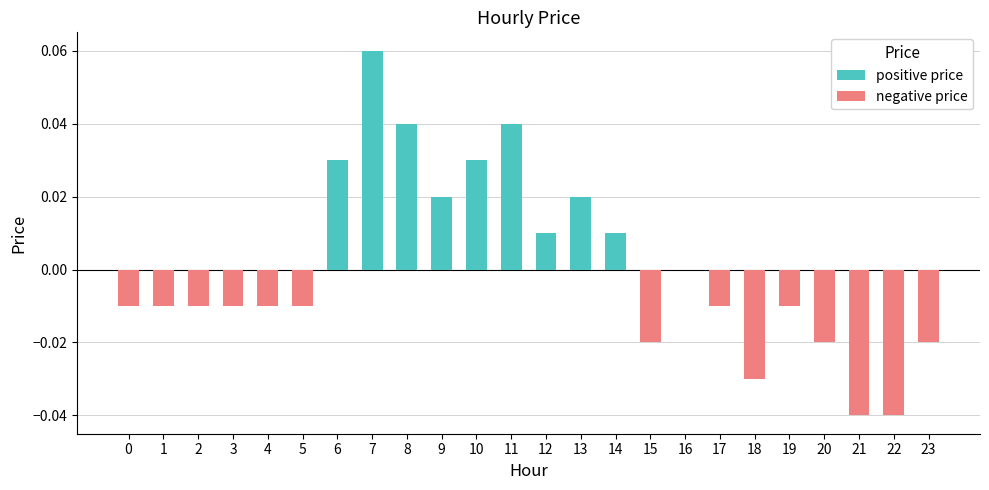

List the labels in order of value, largest first.

7, 8, 11, 6, 10, 9, 13, 12, 14, 16, 0, 1, 2, 3, 4, 5, 17, 19, 15, 20, 23, 18, 21, 22